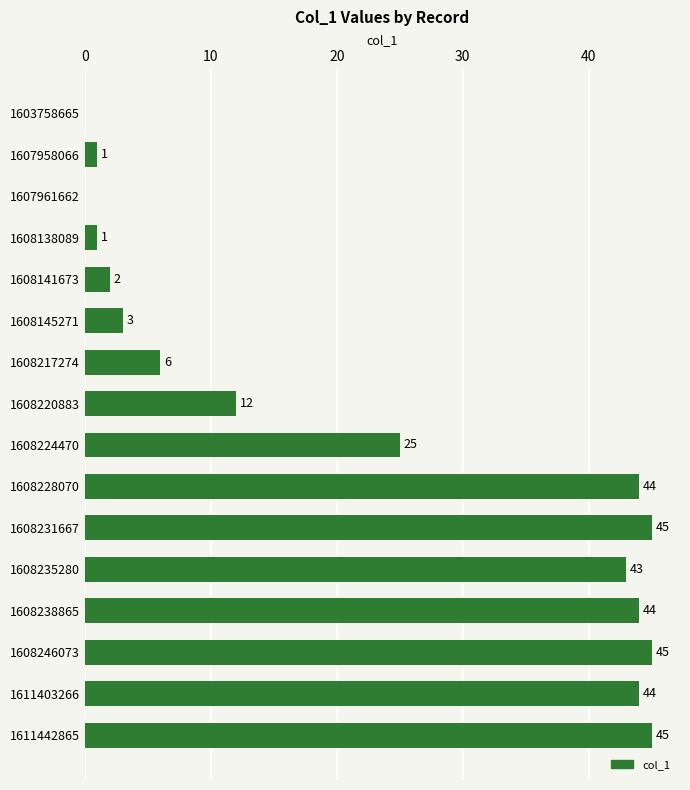

What is the sum of the values at 1608224470 and 1603758665?

25